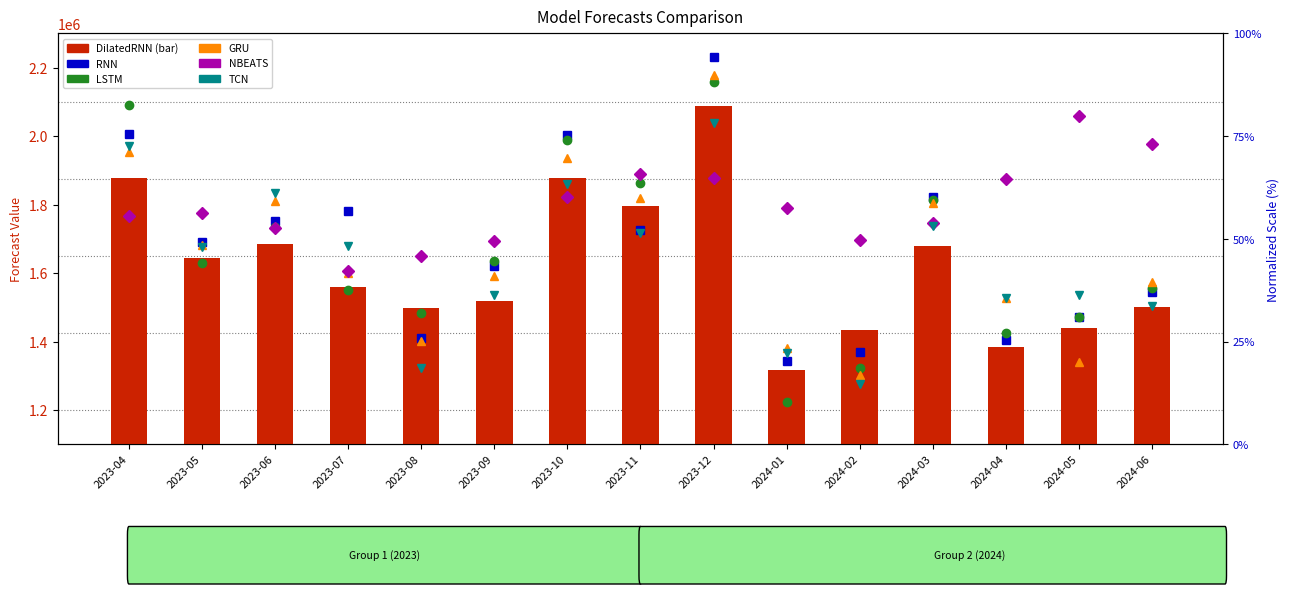

Where is TCN nearest to the value 46?

2023-05